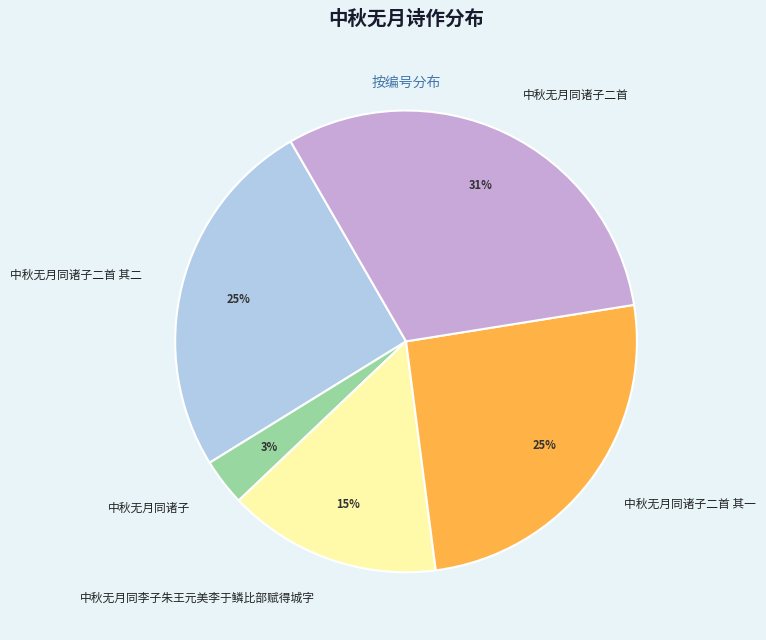

Does 中秋无月同诸子二首 account for over 50% of the chart?

No